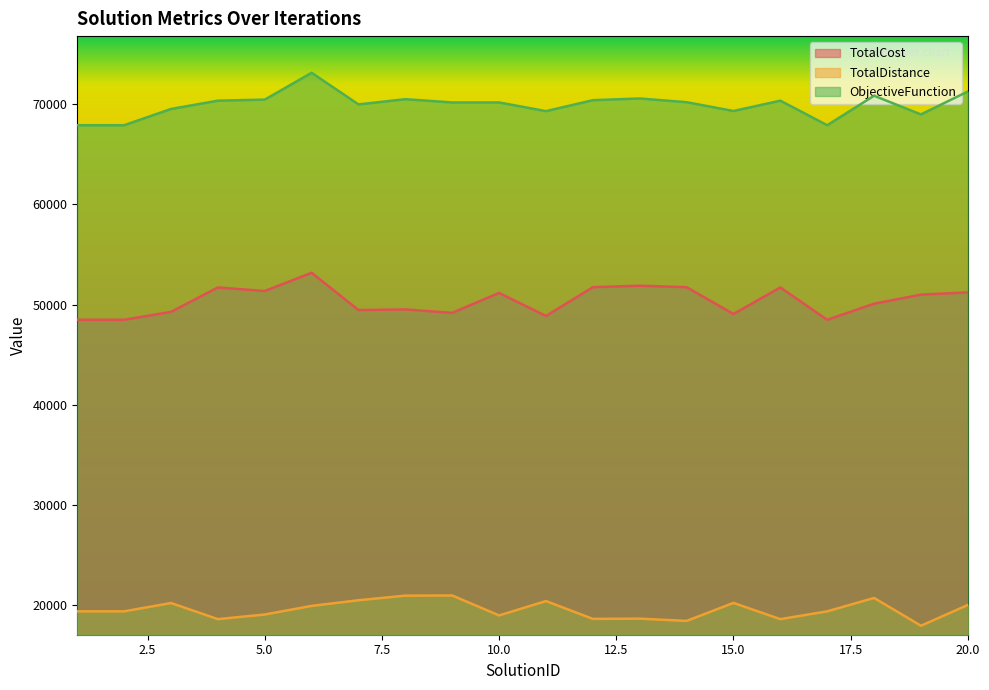

Which series has the largest total across all categories?

ObjectiveFunction